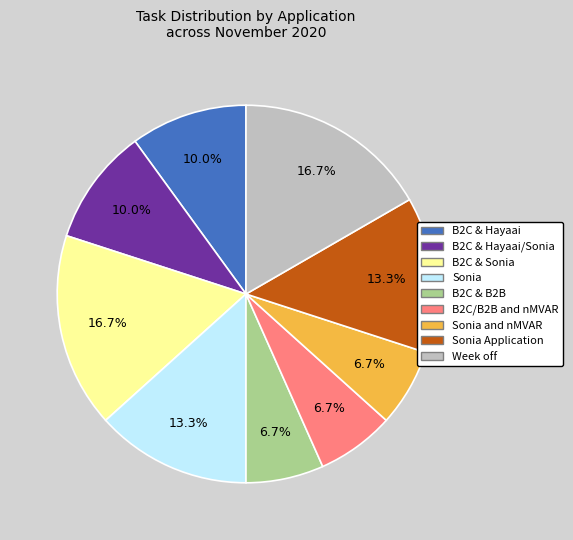

Is there any slice that represents more than half of the pie?

No